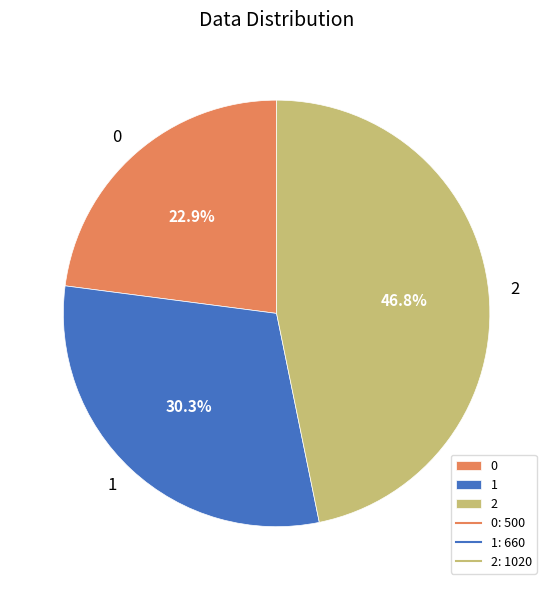

Which category has the biggest portion of the pie?

2